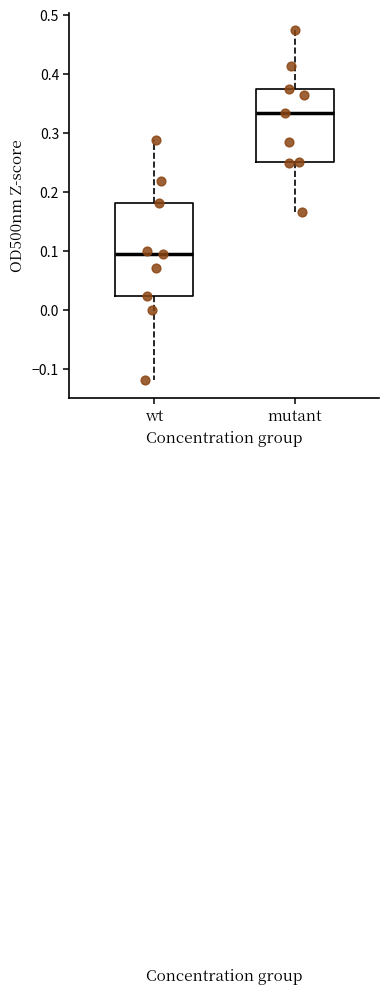

Which box's median line is the highest?

mutant